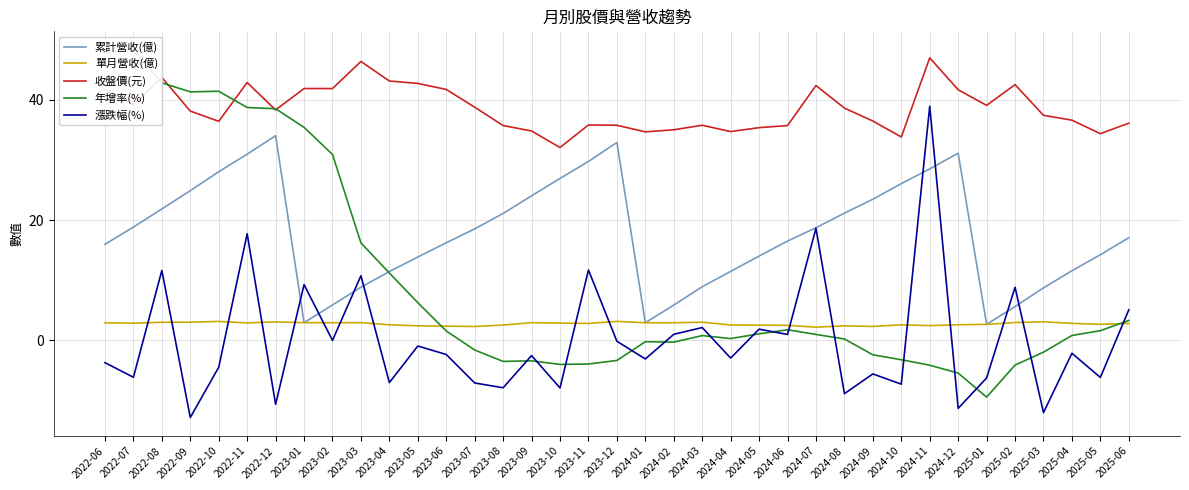

Between which two adjacent categories do 年增率(%) and 單月營收(億) first intersect?

2023-05 and 2023-06